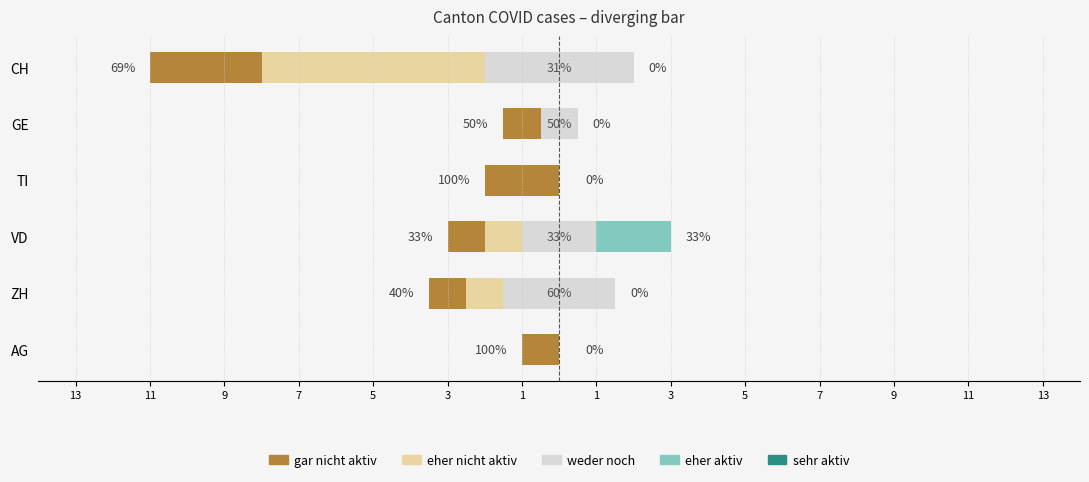

Is it true that sehr aktiv equals 0.8 at 7?

False